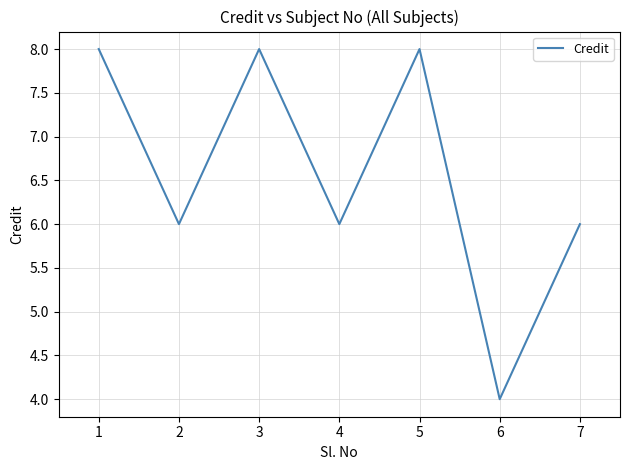

Where is the first local maximum?

3